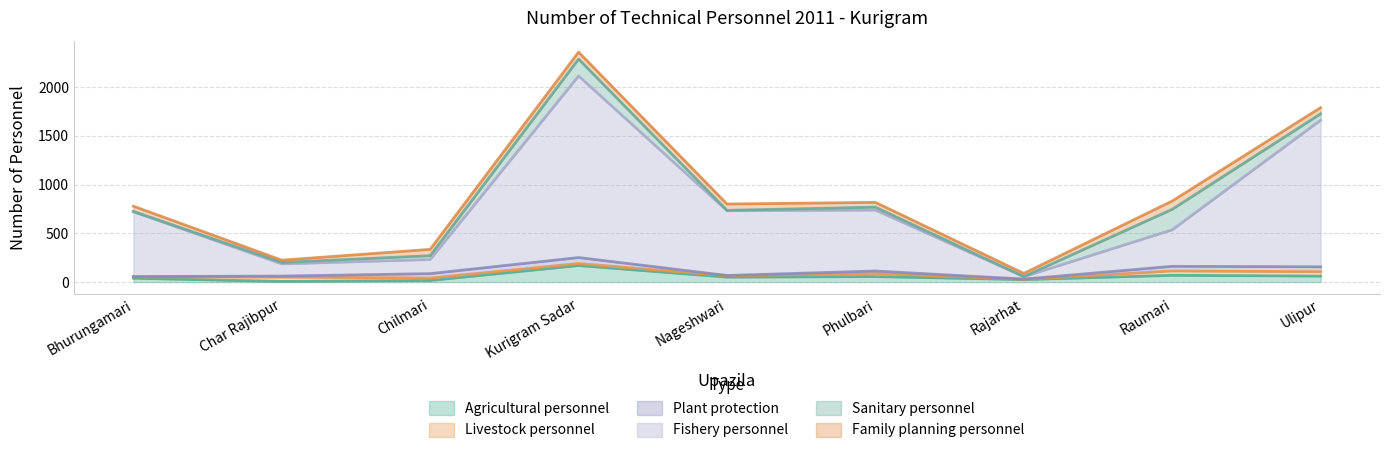

What is the approximate value of Family planning personnel at Bhurungamari?

54